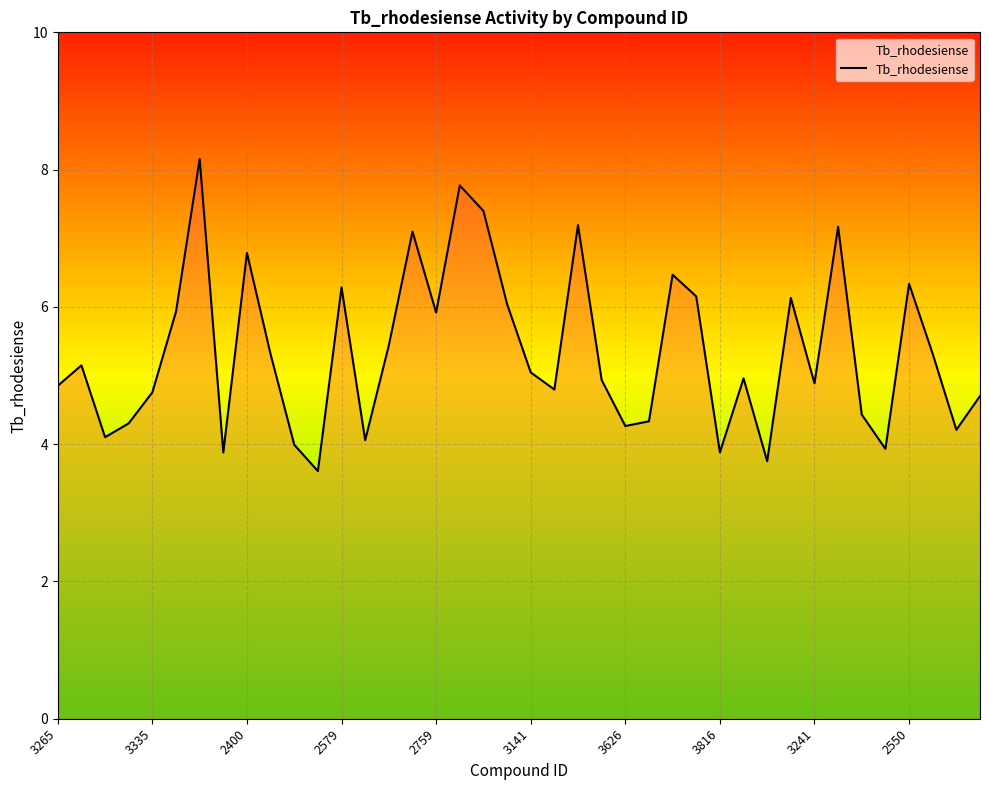

What is the difference between the maximum and minimum values?

4.5